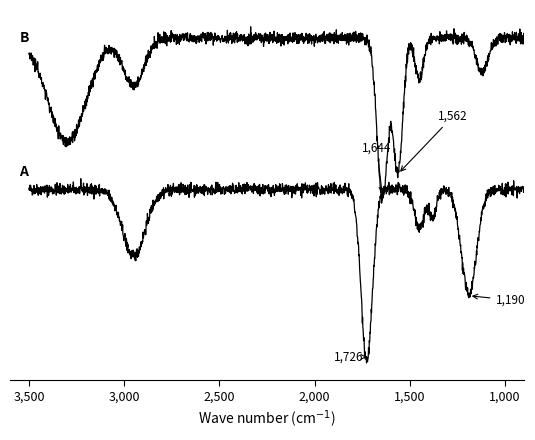

True or false: B and A cross at least once.

False